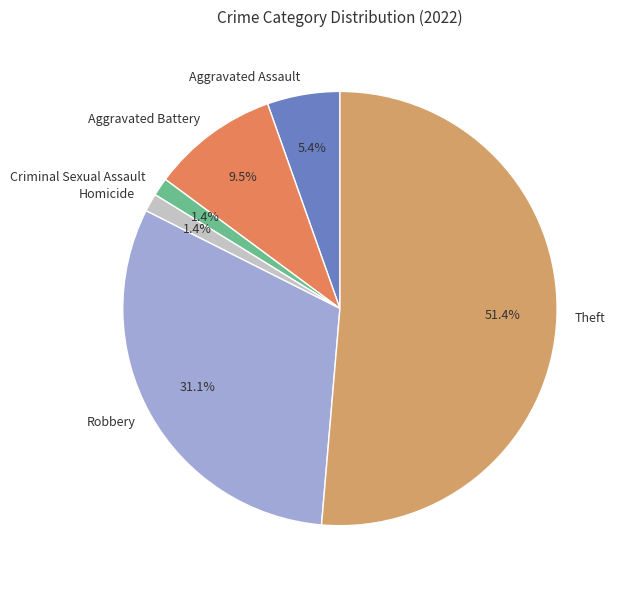

Between Theft and Aggravated Battery, which is larger?

Theft